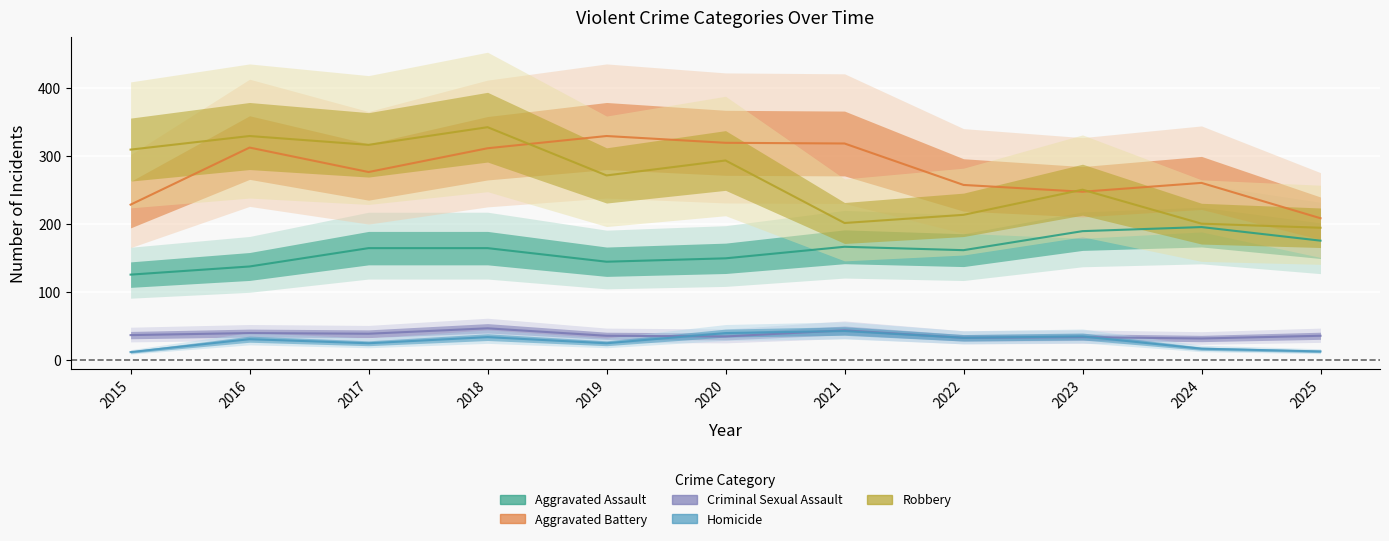

What is the maximum value shown in the chart?

342